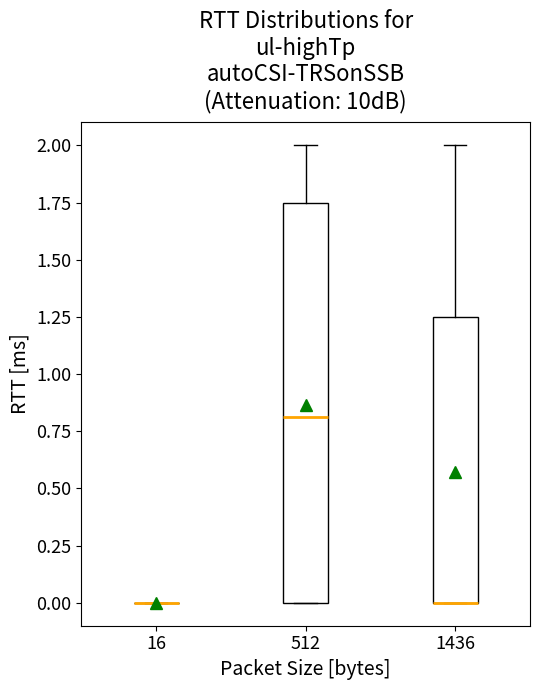

Reading left to right, read every box against the y-axis: the position of its median line, the range the box covers, and the ends of its whiskers. The values are not printed on the chart, so give them approximately, as read against the axis.

16: box collapsed to a line at 0.00, whiskers 0.00 to 0.00
512: median 0.80, box 0.00 to 1.75, whiskers 0.00 to 2.00
1436: median 0.00 (drawn on the box's lower edge), box 0.00 to 1.25, whiskers 0.00 to 2.00